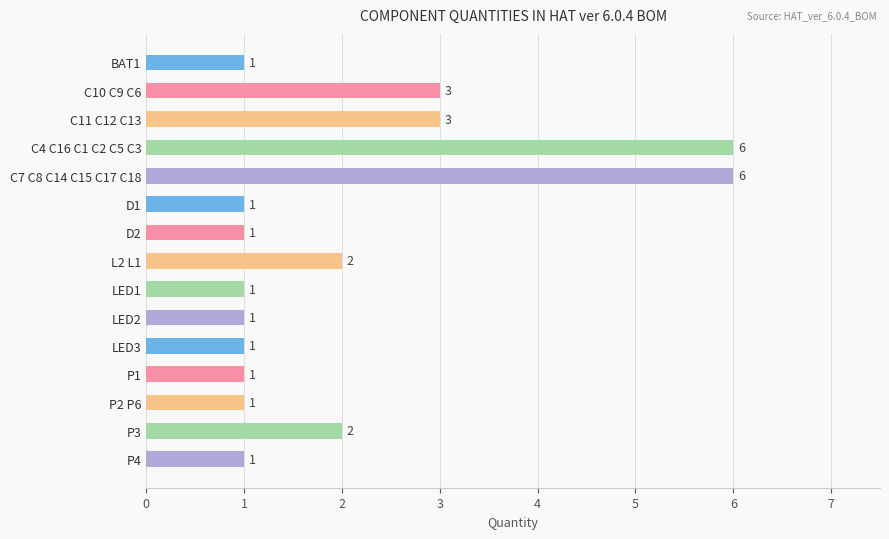

What is the ratio of the value at C11 C12 C13 to the value at C4 C16 C1 C2 C5 C3?

0.5